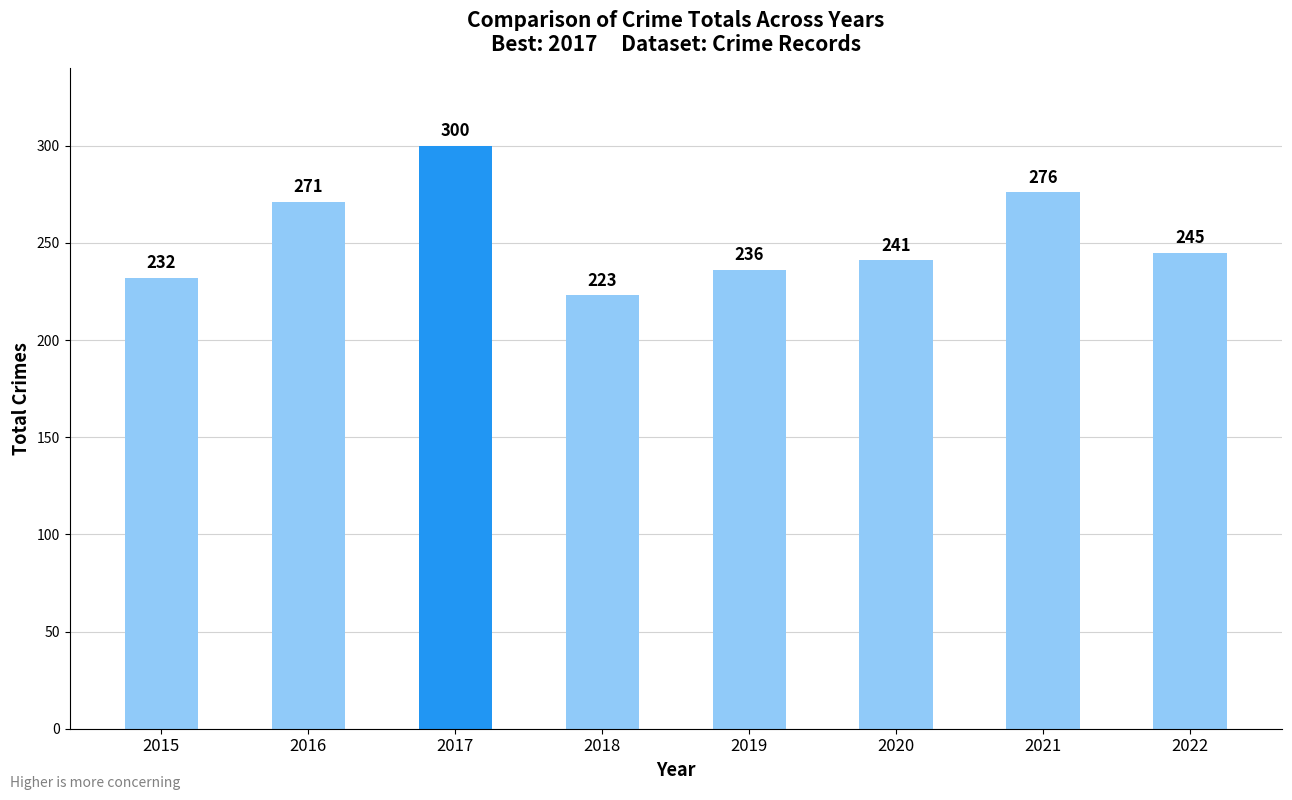

Is it true that the value at 2019 is 236?

True